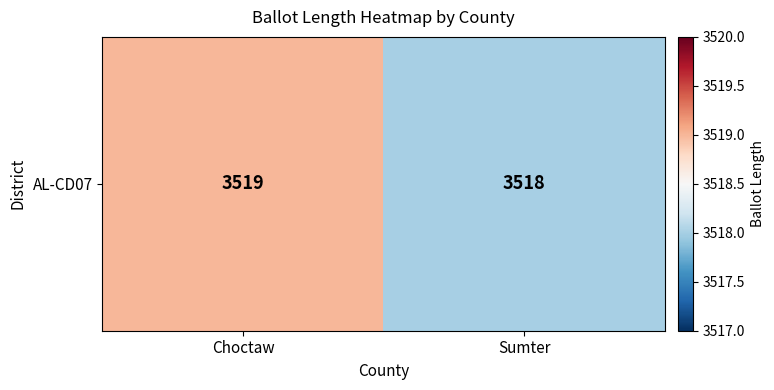

List the labels in order of value, largest first.

Choctaw, Sumter